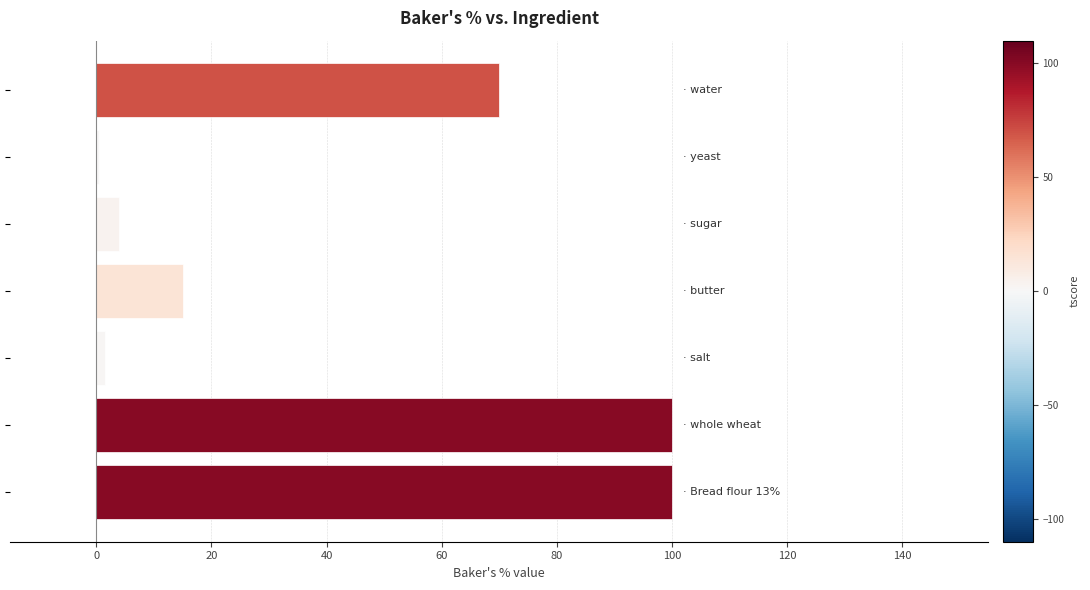

What is the sum of all values?

291.0